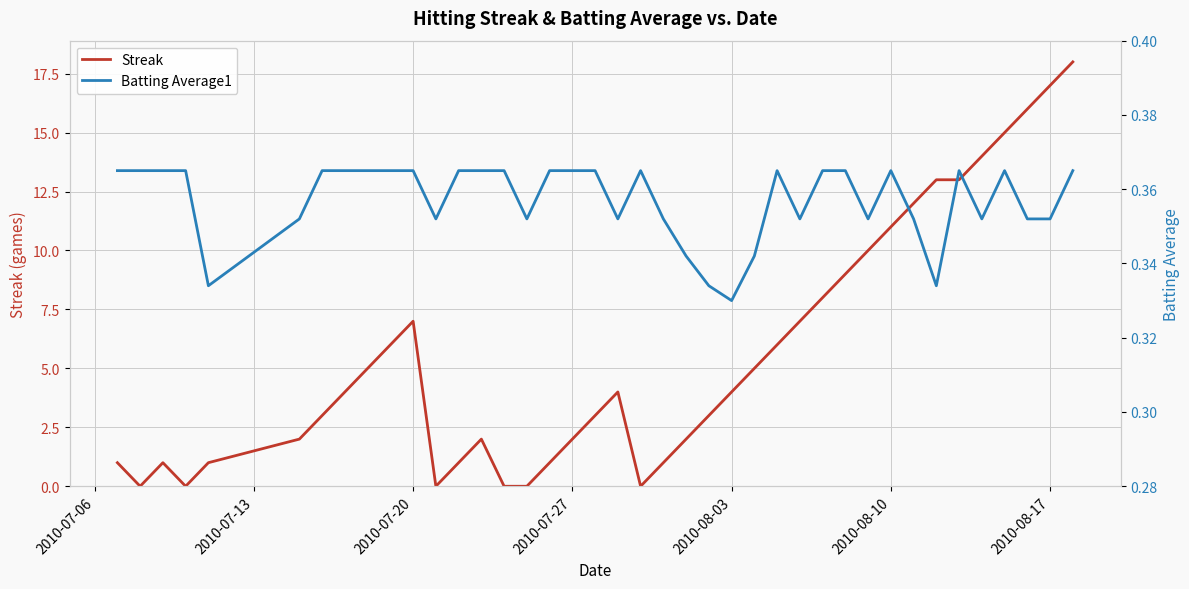

Which series has the widest spread of values?

Streak